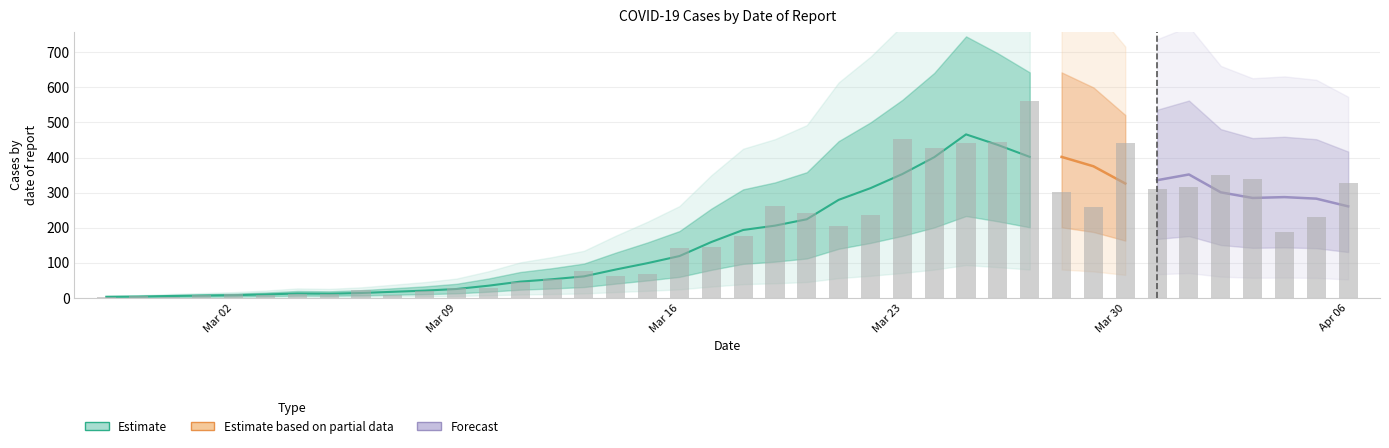

Between 2020-02-29 and 2020-03-02, which is larger?

2020-03-02